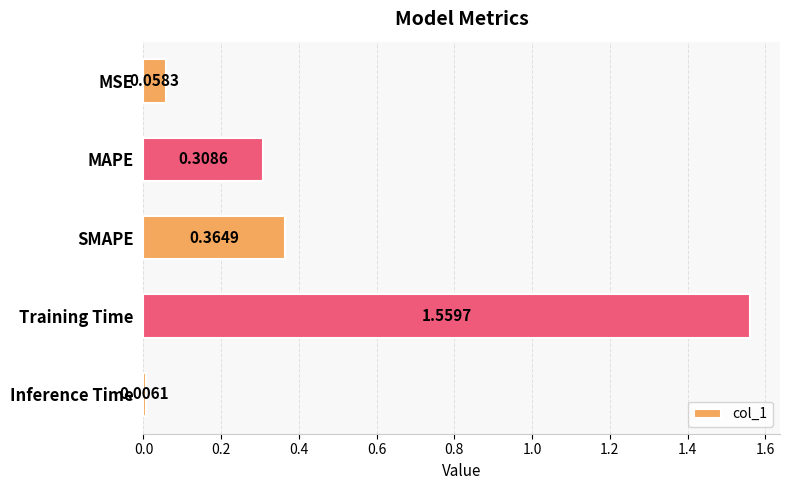

Which label corresponds to the largest value in the chart?

Training Time